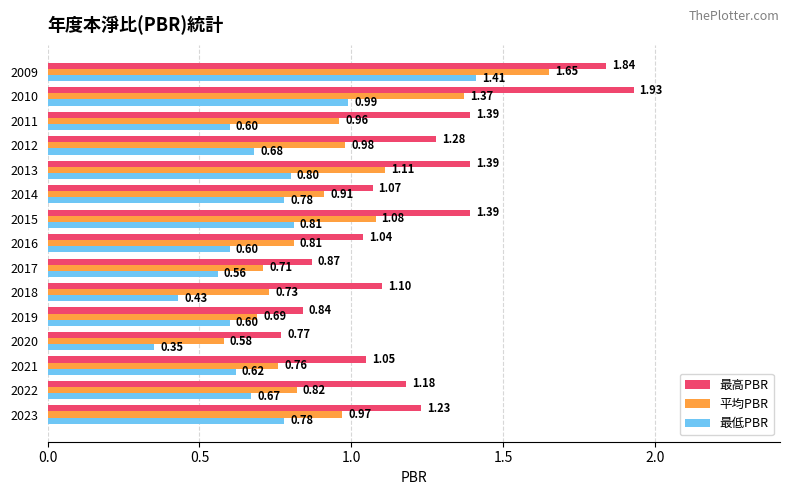

Count the number of categories in the chart.

15